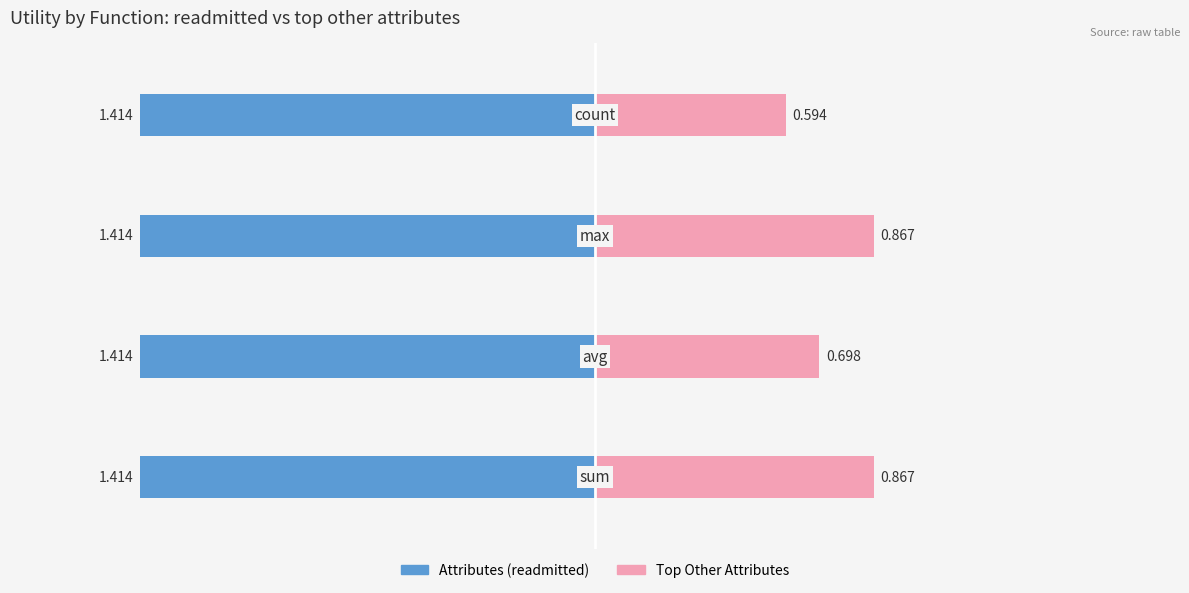

Count the number of data series in this chart.

2